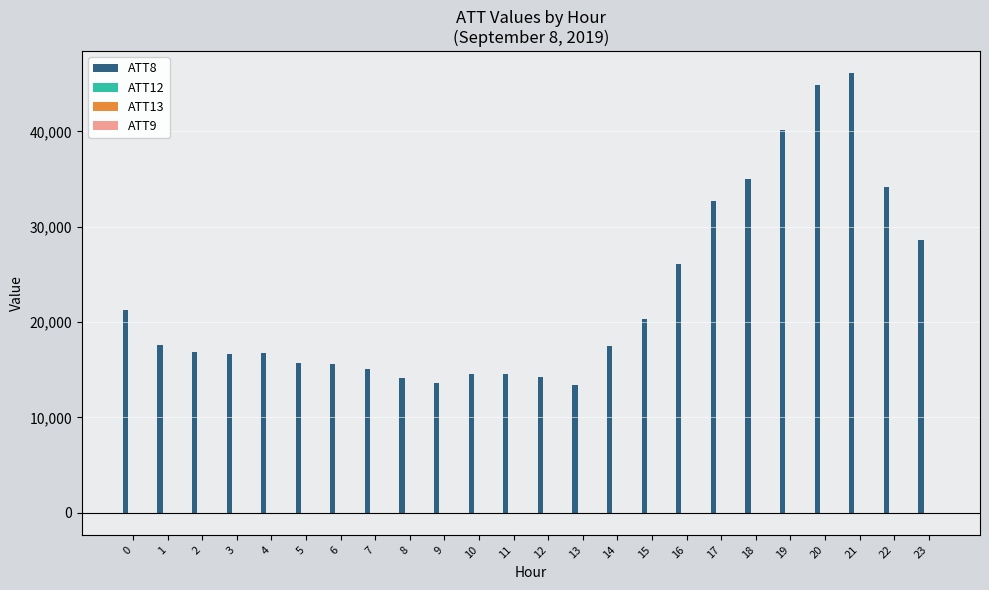

What is the maximum value shown in the chart?

46100.0